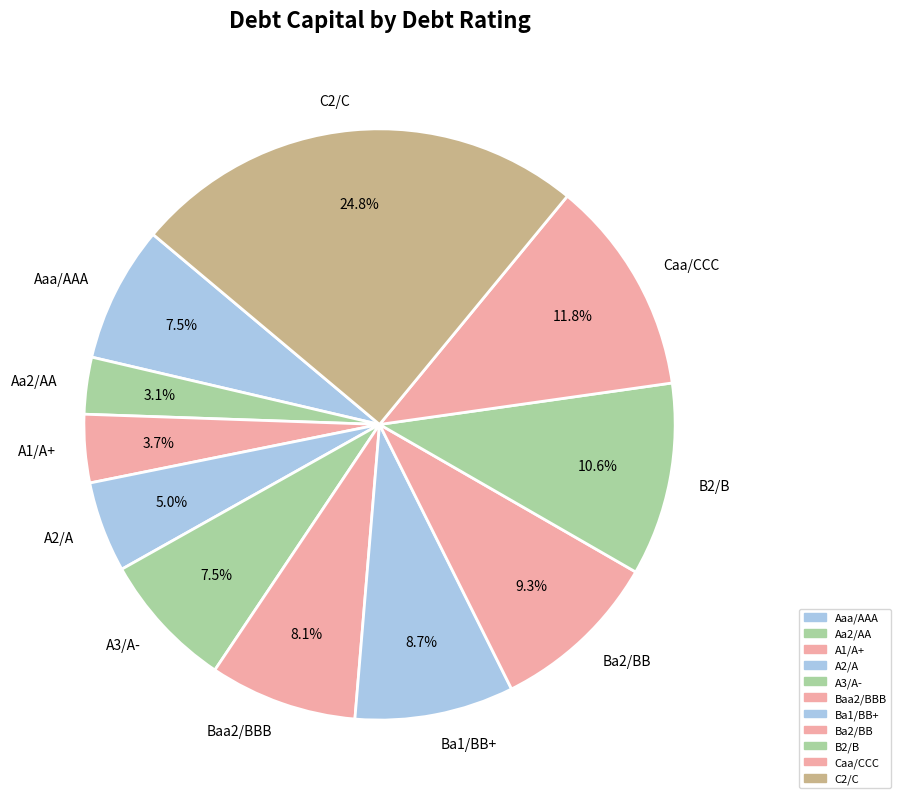

To the nearest percent, what is the difference between the Caa/CCC and A1/A+ slice percentages?

8%